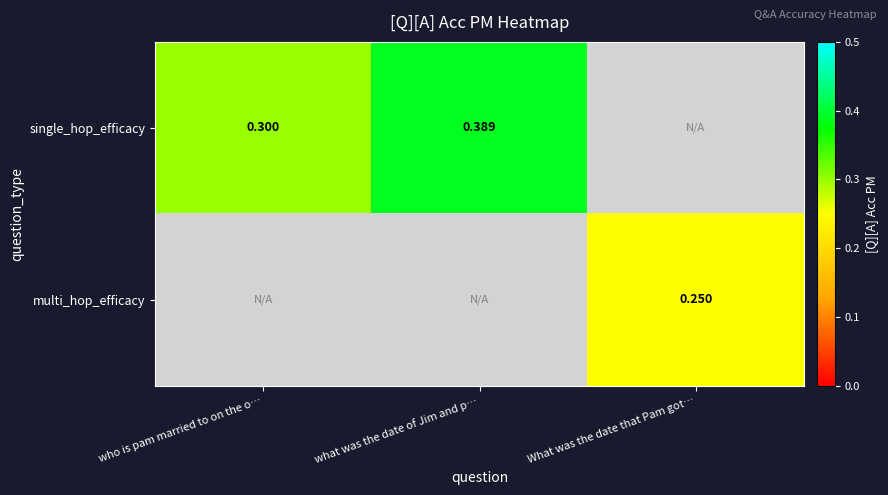

How many distinct data groups are displayed?

2